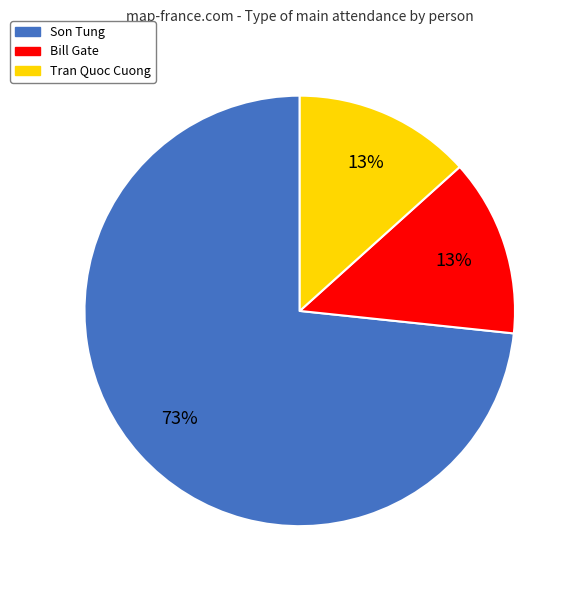

Is the sum of Bill Gate and Tran Quoc Cuong greater than half?

No